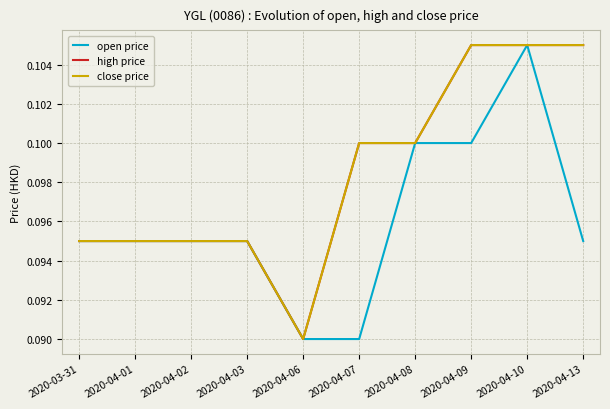

Which series has the largest range (max minus min)?

open price